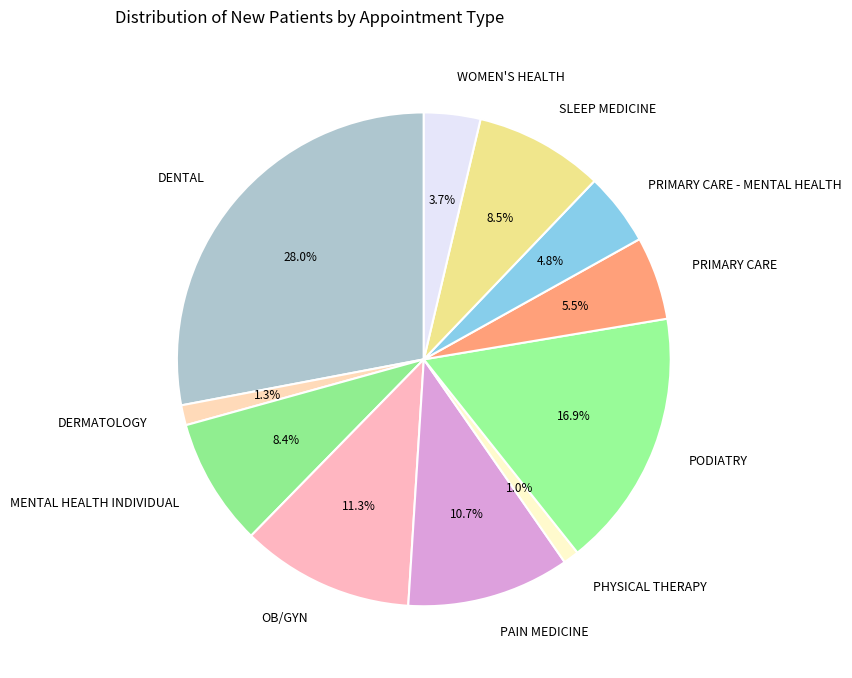

The PAIN MEDICINE slice represents 1% of the pie. True or false?

False